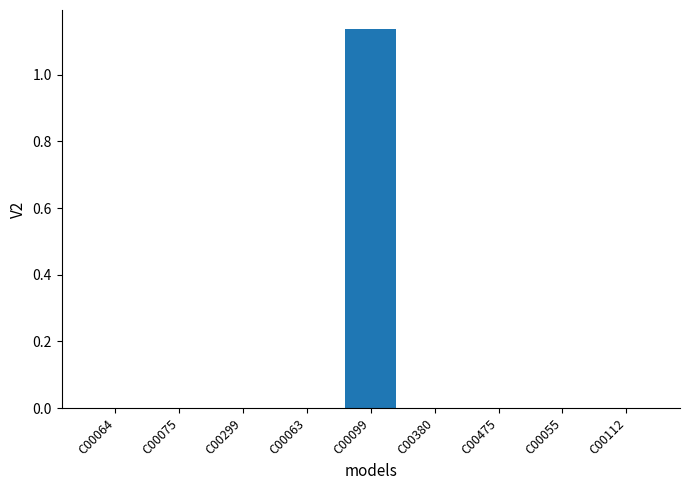

Is it true that the value at C00055 is 0.0?

True